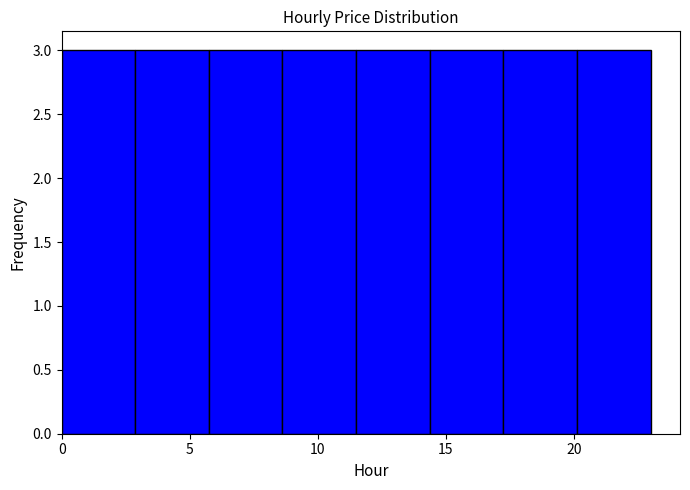

Reading left to right, list every bar in this chart as the range it spans on the x-axis followed by its height. Neither the bar edges nor the heights are printed on the chart, so give them approximately, as read against the axes.

0.0 to 3.0: 3
3.0 to 6.0: 3
6.0 to 8.5: 3
8.5 to 11.5: 3
11.5 to 14.5: 3
14.5 to 17.5: 3
17.5 to 20.0: 3
20.0 to 23.0: 3